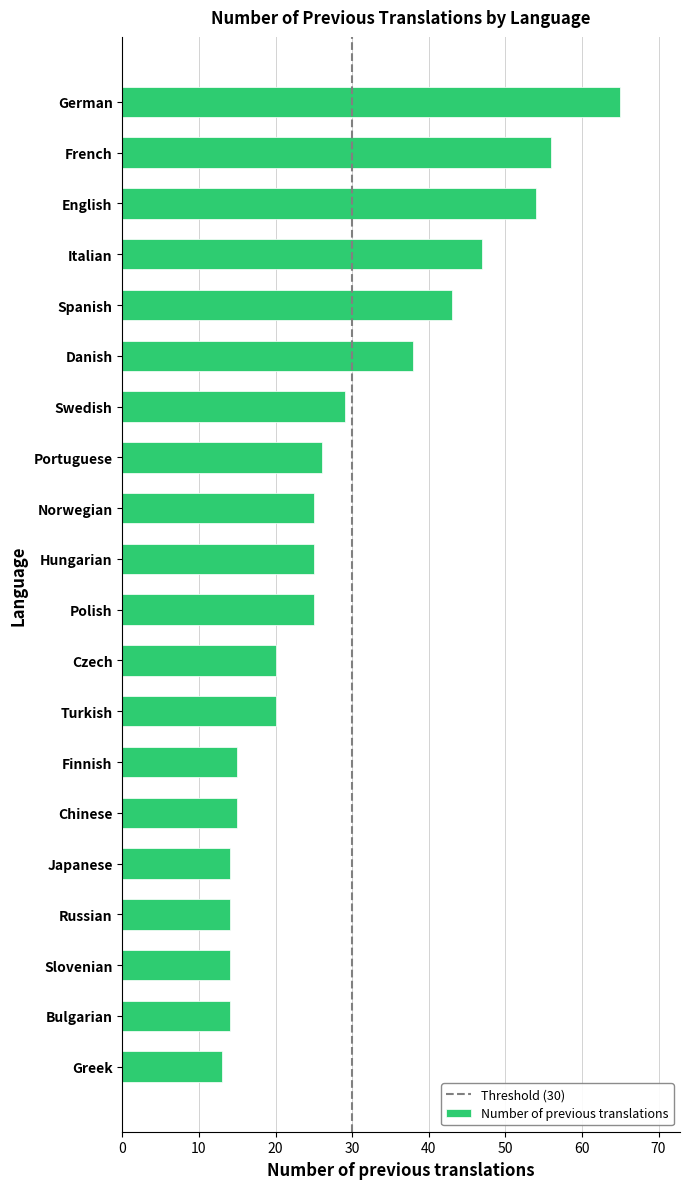

What is the difference between the second highest and minimum values?

43